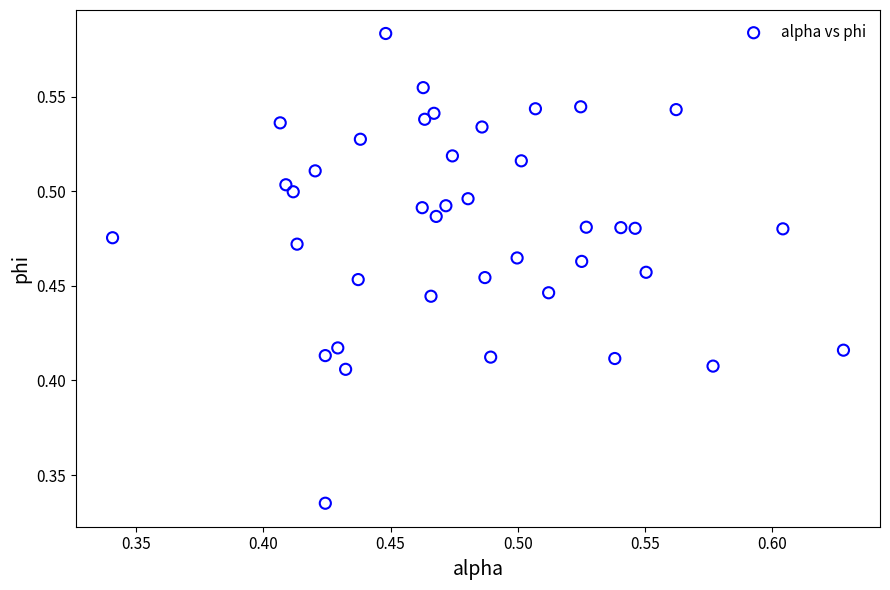

Count the number of points in this scatter plot.

40